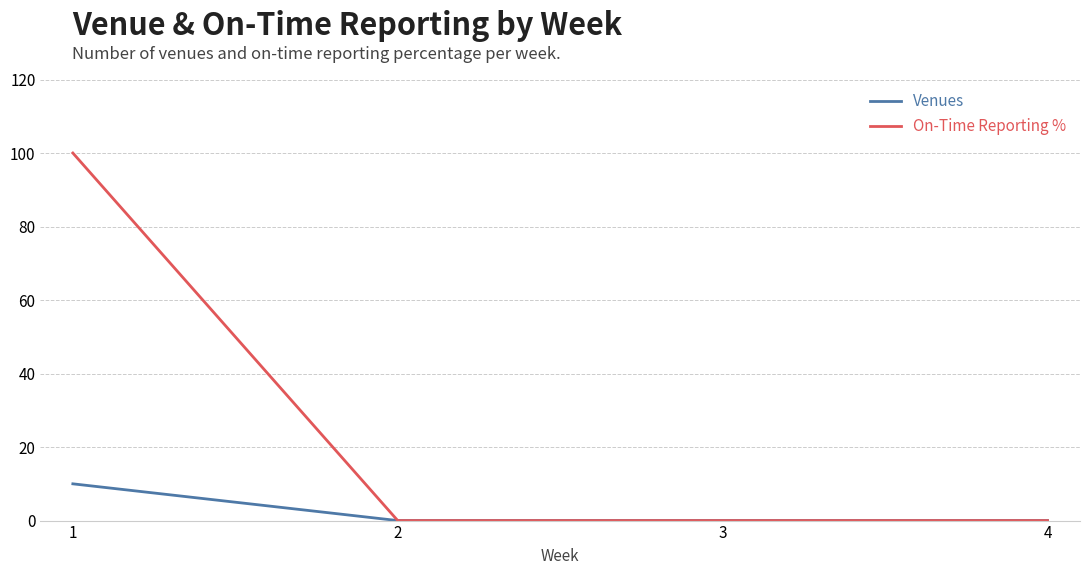

Reading right to left, transcribe all the data shown in this chart.

Venues: 0	0	0	10
On-Time Reporting %: 0	0	0	100